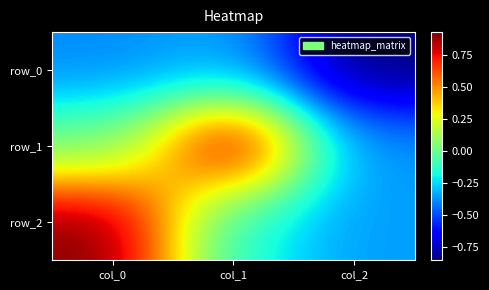

Rank the series by their maximum value, from lowest to highest.

row_0, row_2, row_1